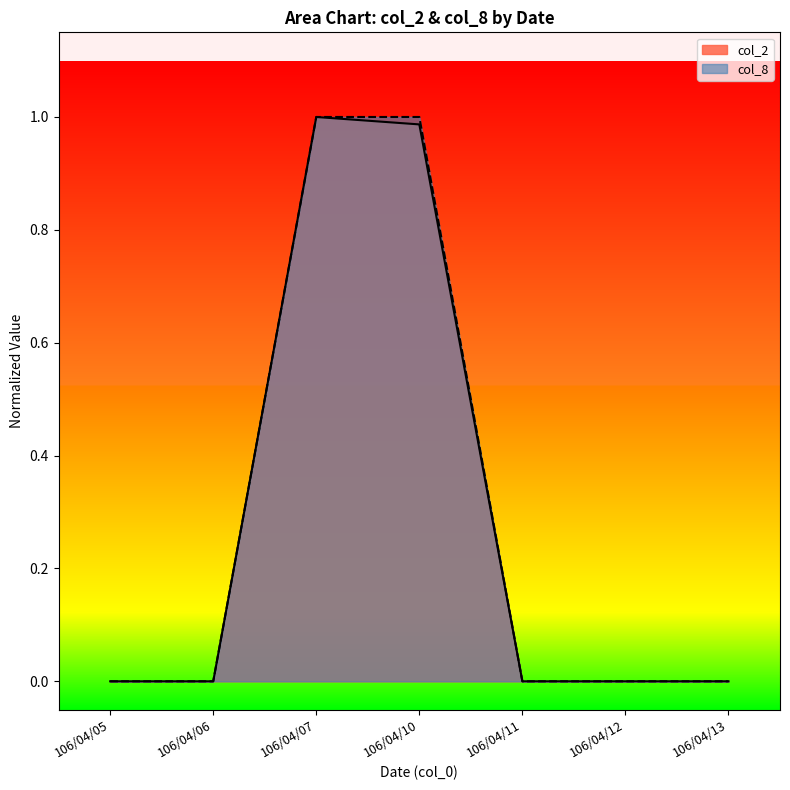

Reading left to right, what are all the values shown in this chart?

col_2: 0.0	0.0	1.0	1.0	0.0	0.0	0.0
col_8: 0.0	0.0	1.0	1.0	0.0	0.0	0.0